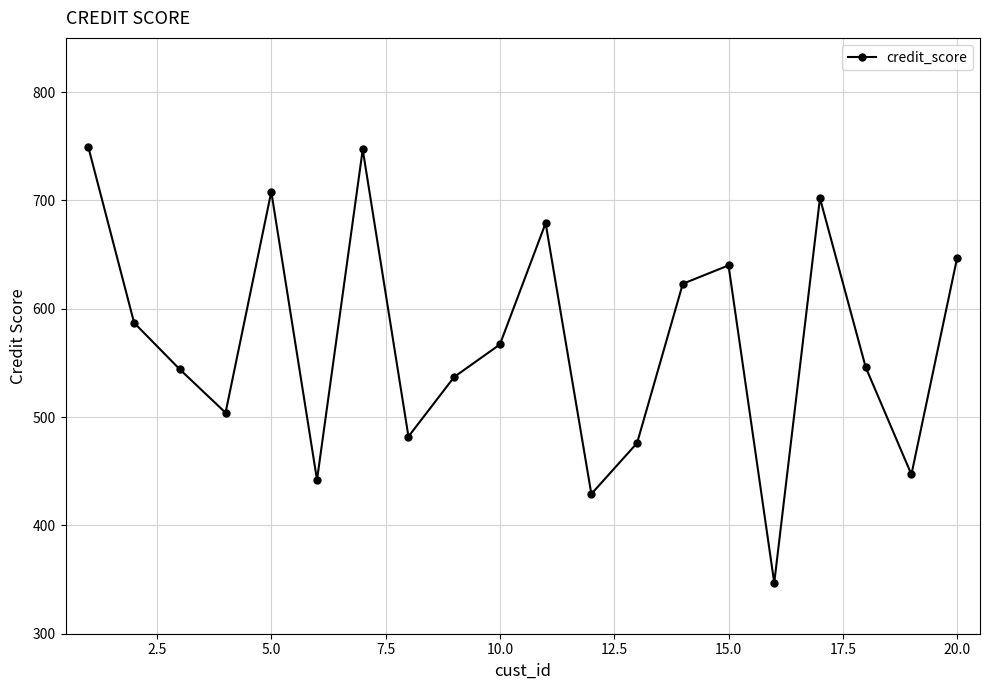

What is the value of the 18th point from the left?

546